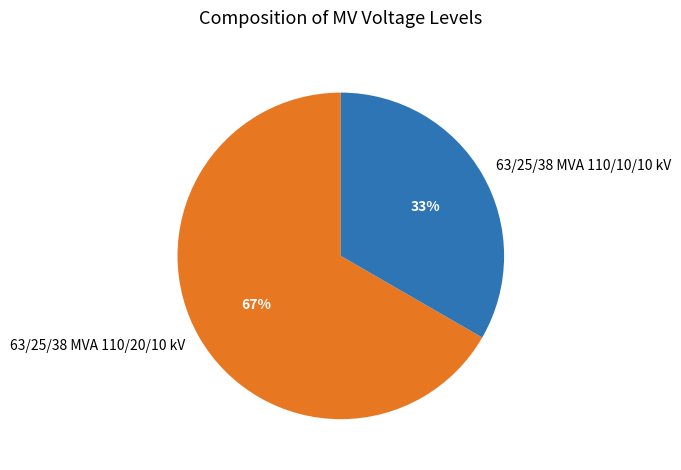

Which slice is the smallest?

63/25/38 MVA 110/10/10 kV